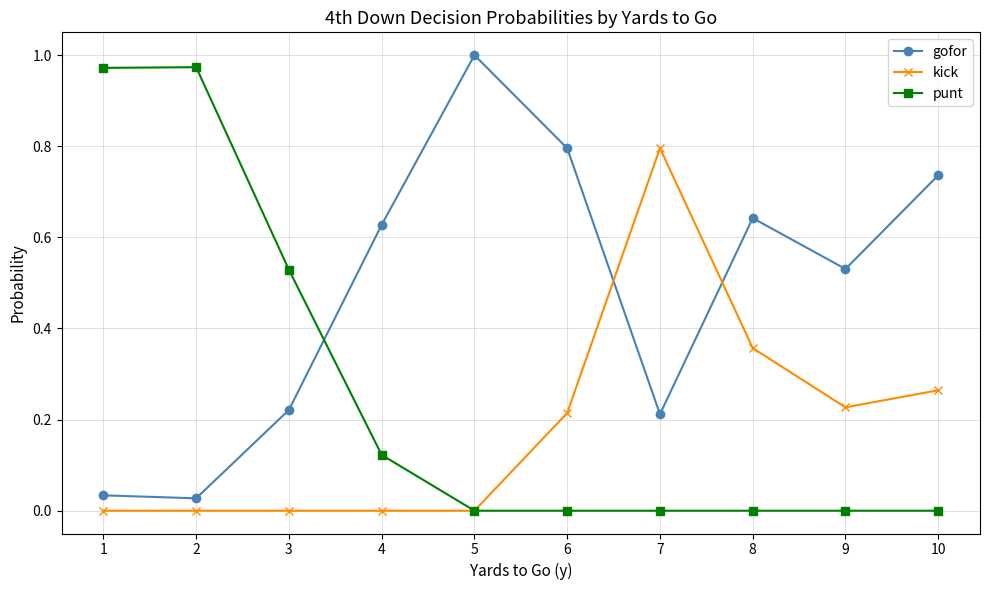

In gofor, how many points are higher than both neighbors (excluding endpoints)?

2